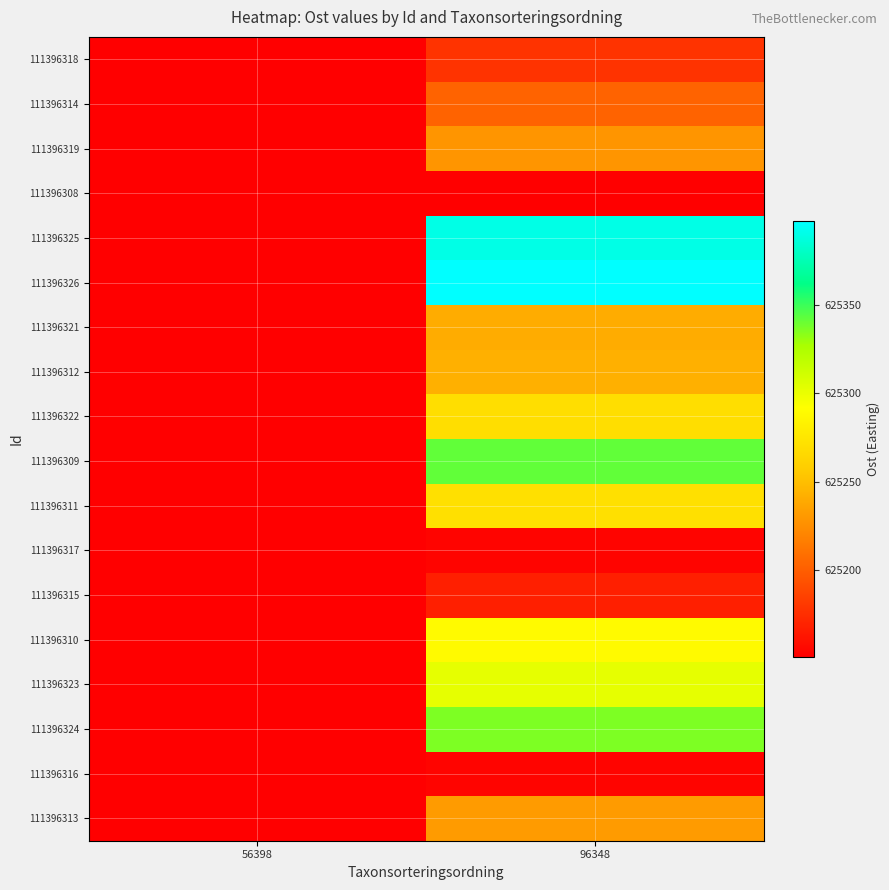

Which has a higher value, 56398 or 96348?

96348